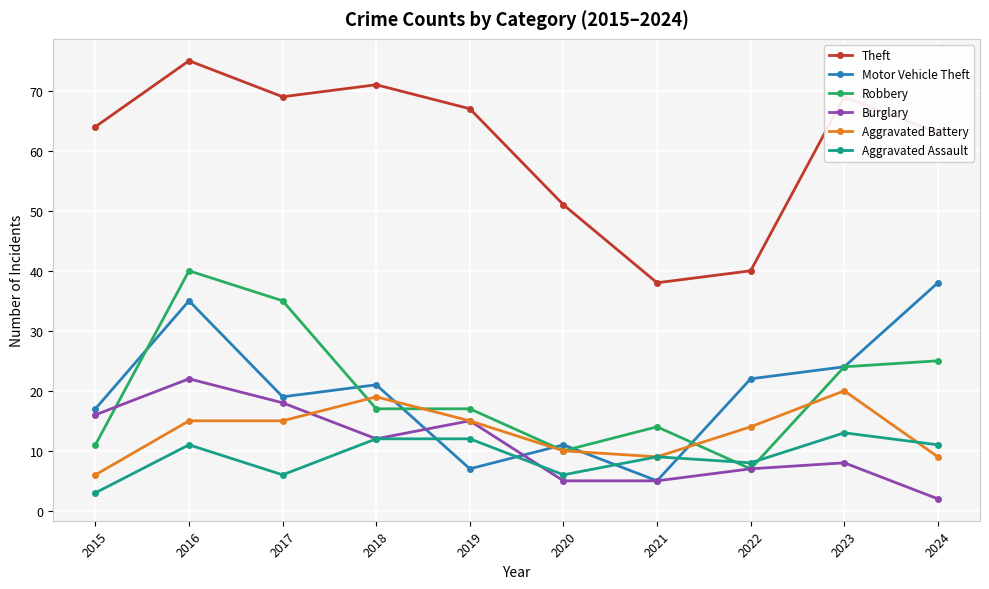

Reading left to right, extract all data points from this chart.

Theft: 2015=64	2016=75	2017=69	2018=71	2019=67	2020=51	2021=38	2022=40	2023=69	2024=63
Motor Vehicle Theft: 2015=17	2016=35	2017=19	2018=21	2019=7	2020=11	2021=5	2022=22	2023=24	2024=38
Robbery: 2015=11	2016=40	2017=35	2018=17	2019=17	2020=10	2021=14	2022=7	2023=24	2024=25
Burglary: 2015=16	2016=22	2017=18	2018=12	2019=15	2020=5	2021=5	2022=7	2023=8	2024=2
Aggravated Battery: 2015=6	2016=15	2017=15	2018=19	2019=15	2020=10	2021=9	2022=14	2023=20	2024=9
Aggravated Assault: 2015=3	2016=11	2017=6	2018=12	2019=12	2020=6	2021=9	2022=8	2023=13	2024=11